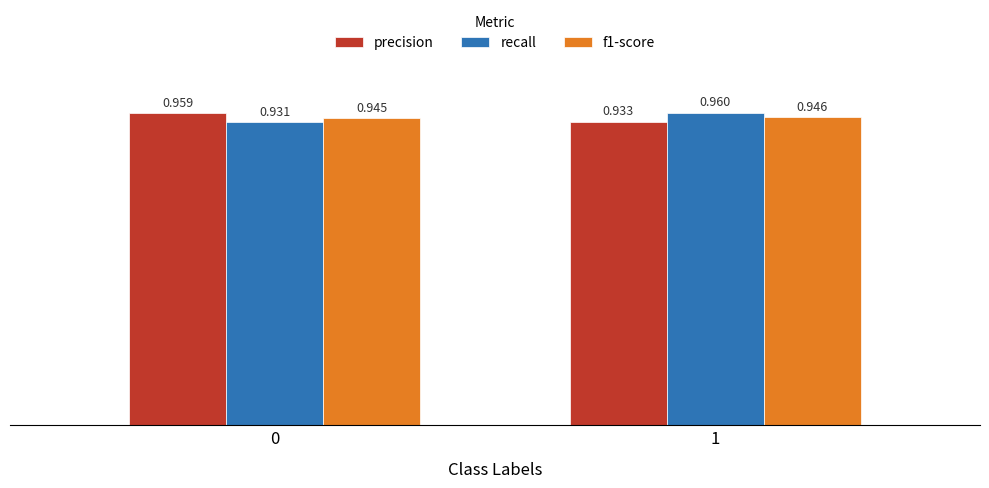

Is the value of f1-score at 1 greater than the value of precision at 1?

Yes